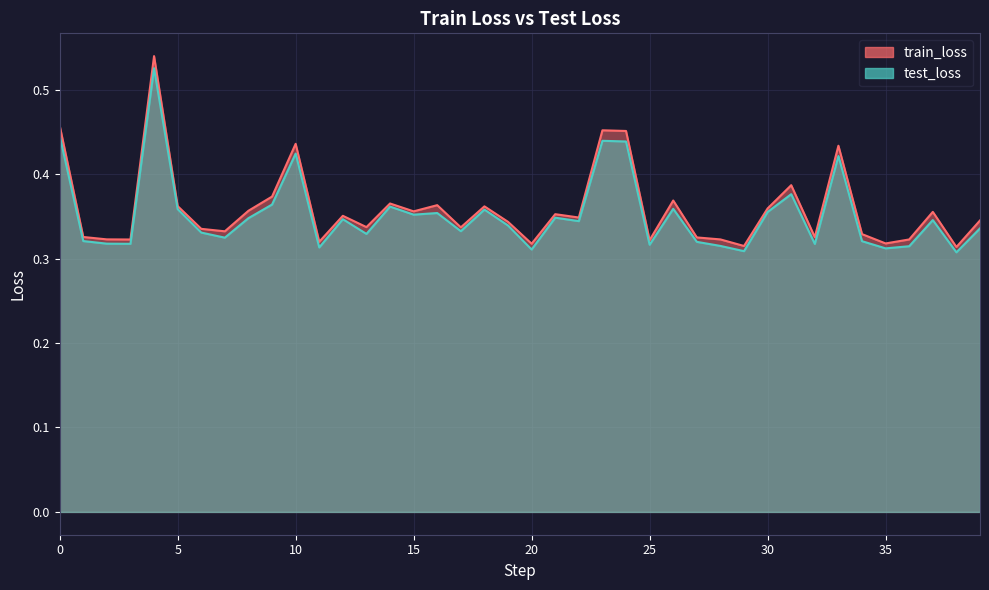

How many test_loss values are between 0 and 1?

40